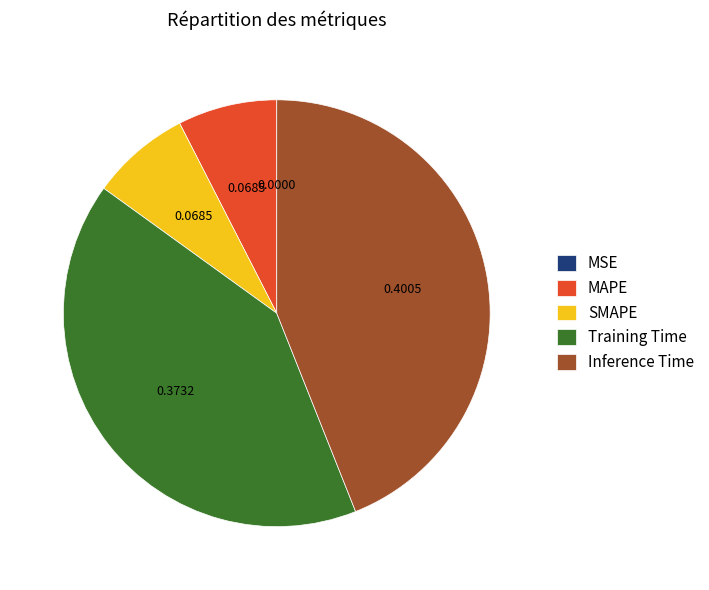

Does MAPE account for over 50% of the chart?

No